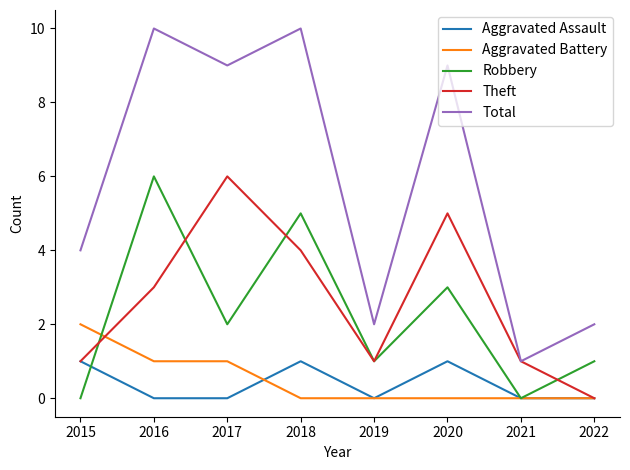

What is the greatest value displayed?

10